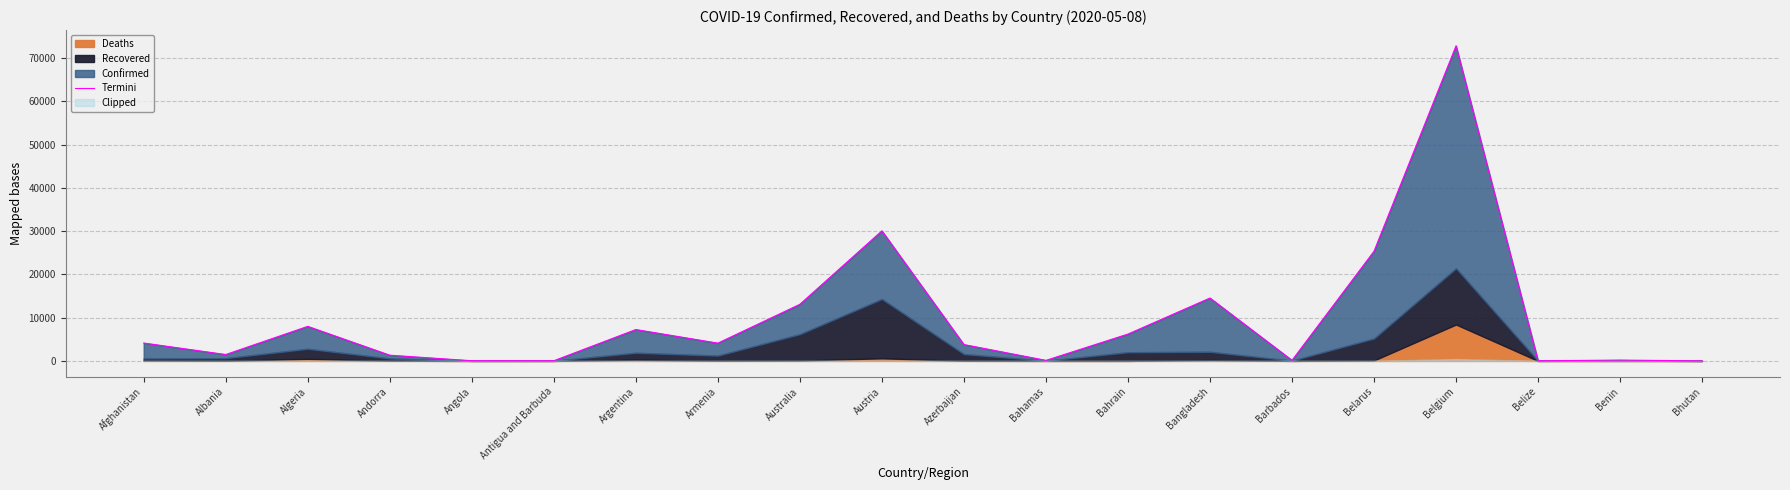

List the labels in order of value, smallest first.

Bhutan, Belize, Antigua and Barbuda, Angola, Bahamas, Barbados, Benin, Andorra, Albania, Azerbaijan, Armenia, Afghanistan, Bahrain, Argentina, Algeria, Australia, Bangladesh, Belarus, Austria, Belgium